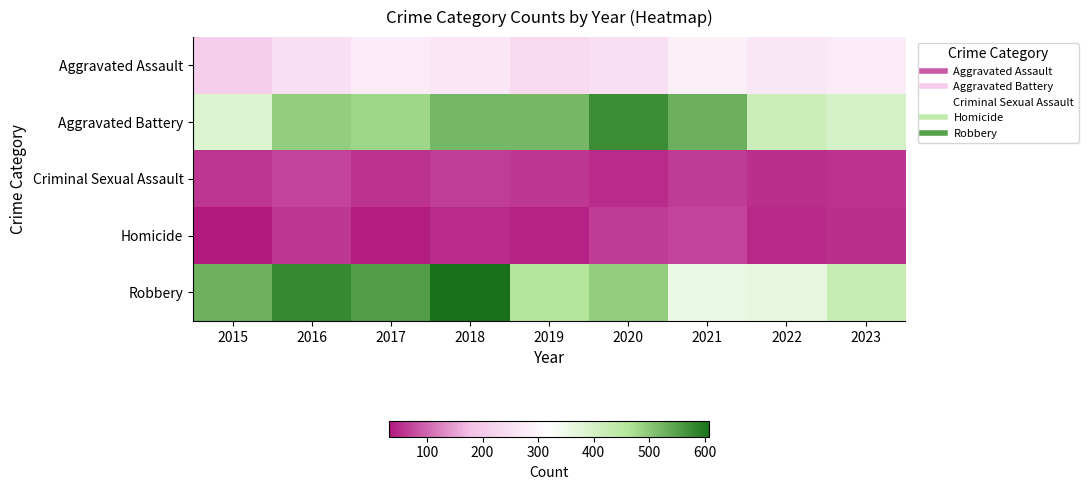

Which label corresponds to the smallest value in the chart?

2015